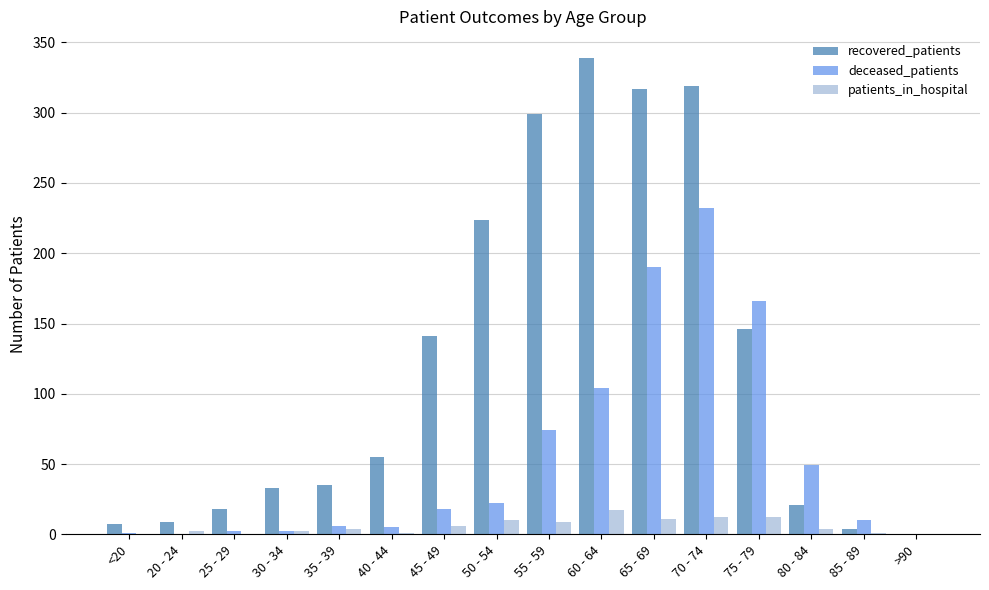

What is the sum of all deceased_patients values?

881